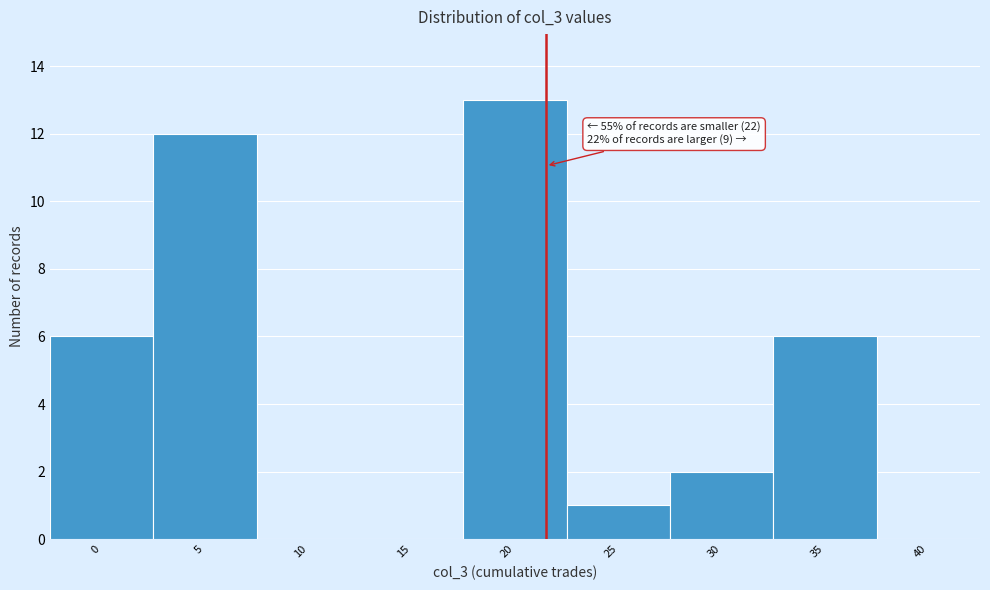

Reading right to left, transcribe all the data shown in this chart.

40=0	35=6	30=2	25=1	20=13	15=0	10=0	5=12	0=6